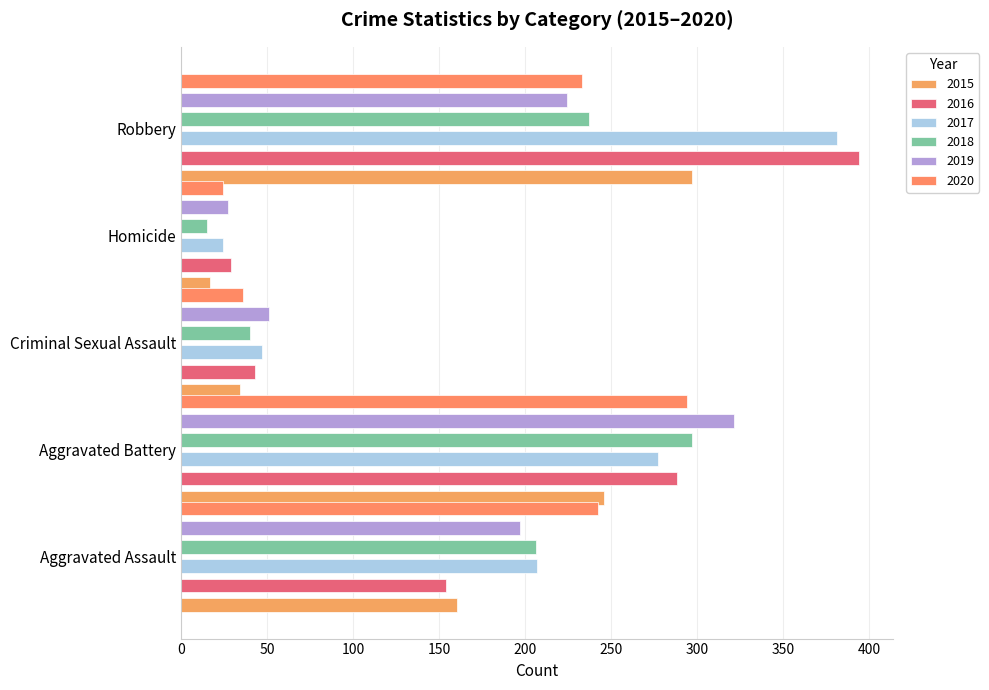

Which series changed the most between Aggravated Battery and Robbery?

2016